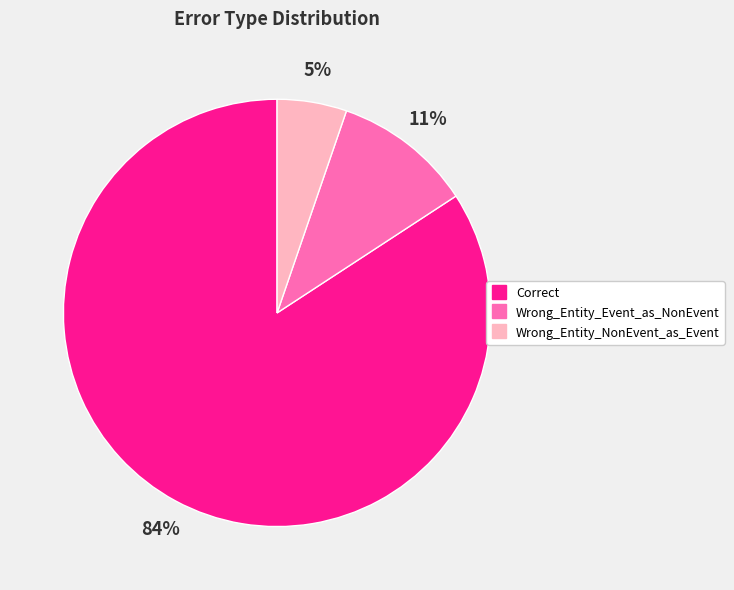

To the nearest percent, what is the combined percentage of Wrong_Entity_NonEvent_as_Event and Wrong_Entity_Event_as_NonEvent?

16%